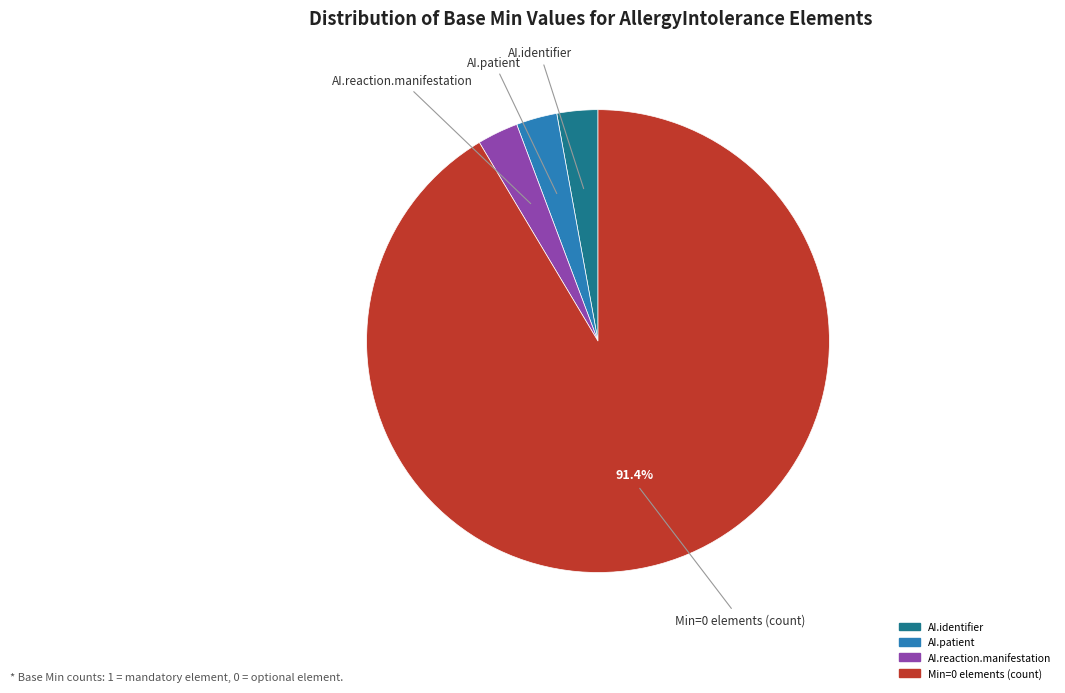

Is there any slice that represents more than half of the pie?

Yes